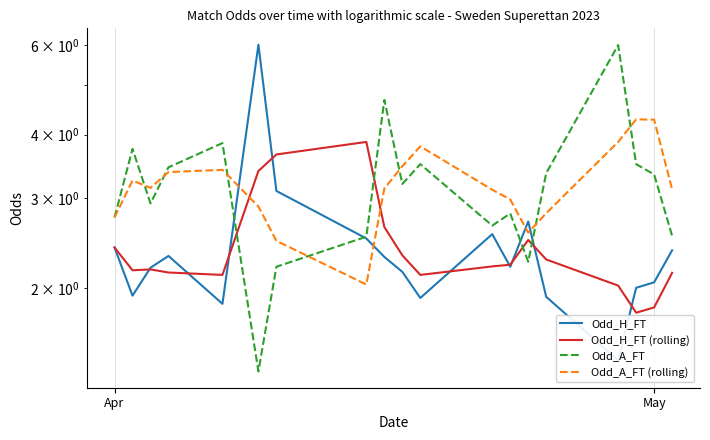

True or false: Odd_A_FT and Odd_H_FT (rolling) cross at least once.

True